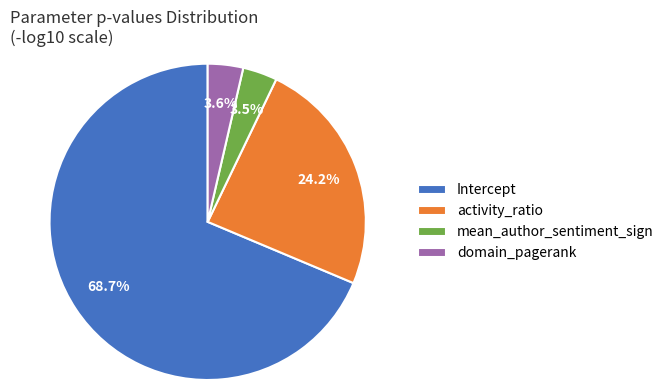

Which category has the biggest portion of the pie?

Intercept